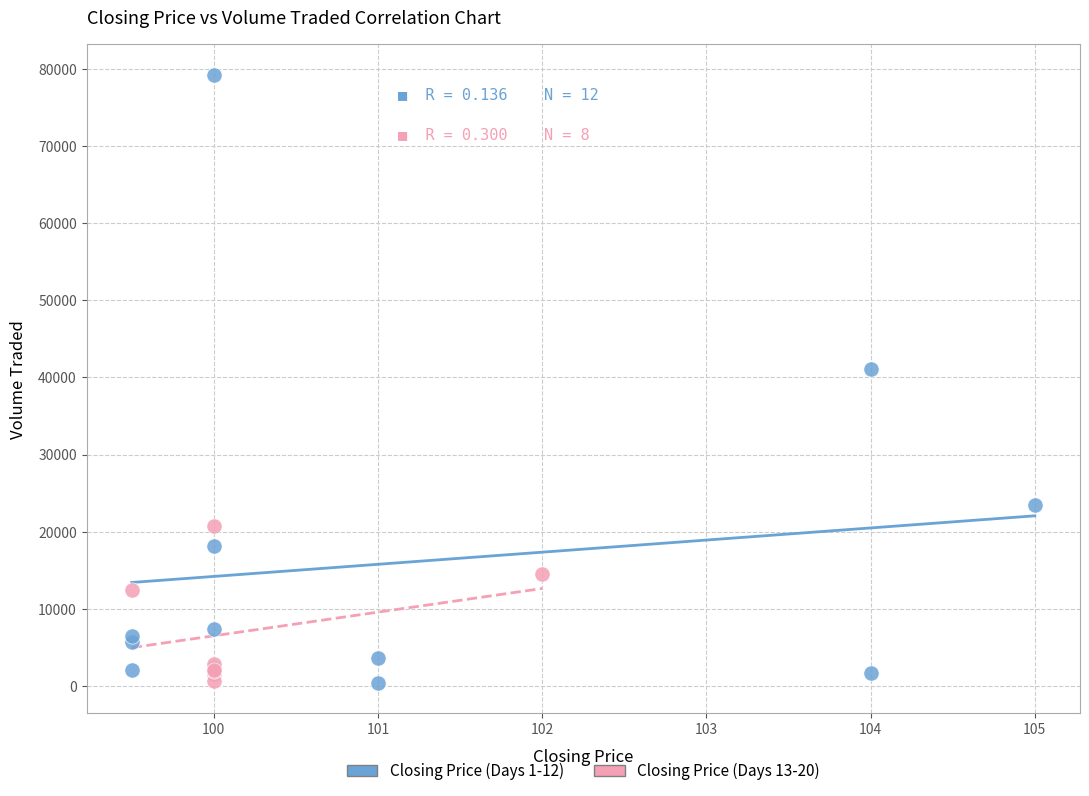

Which series contains the highest Y value?

Closing Price (Days 1-12)